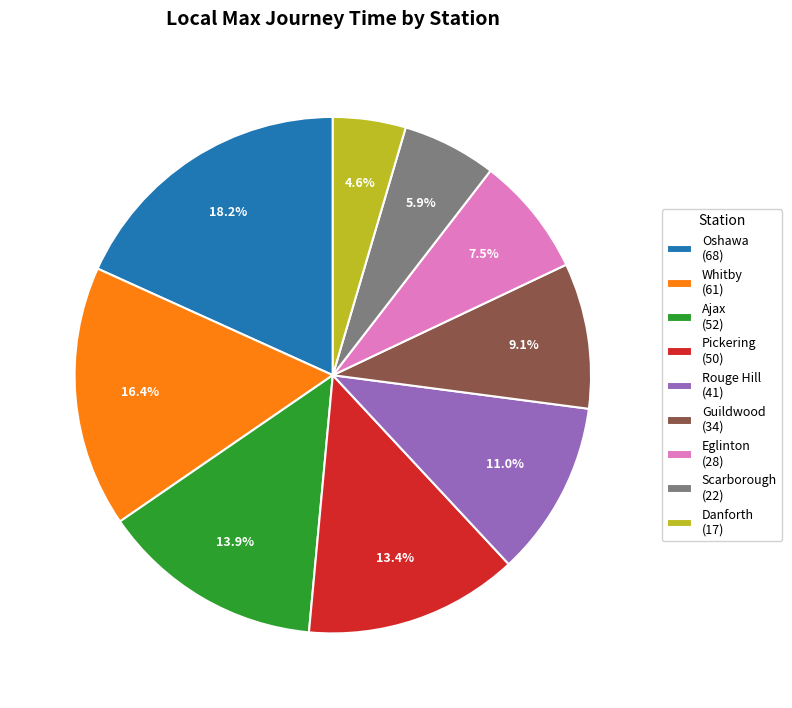

How many slices are in this pie chart?

9